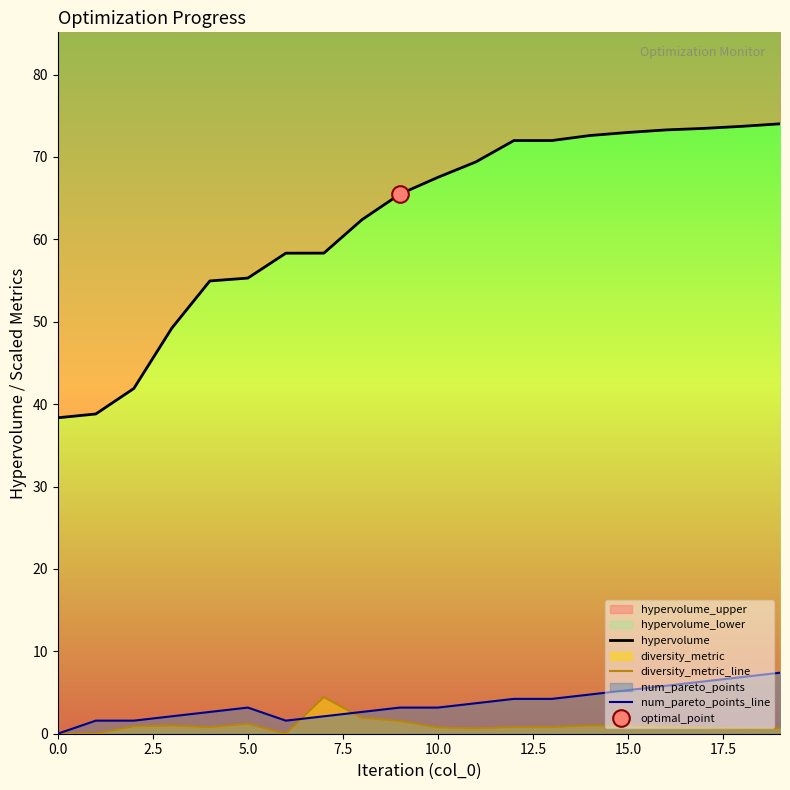

Which series has the largest total across all categories?

hypervolume